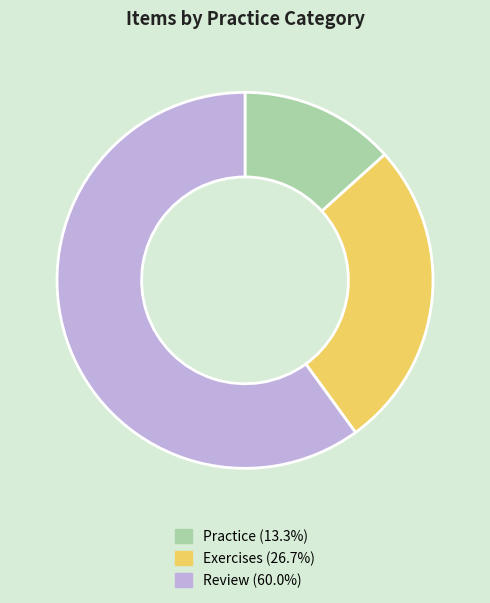

What is the largest slice in the pie chart?

Review